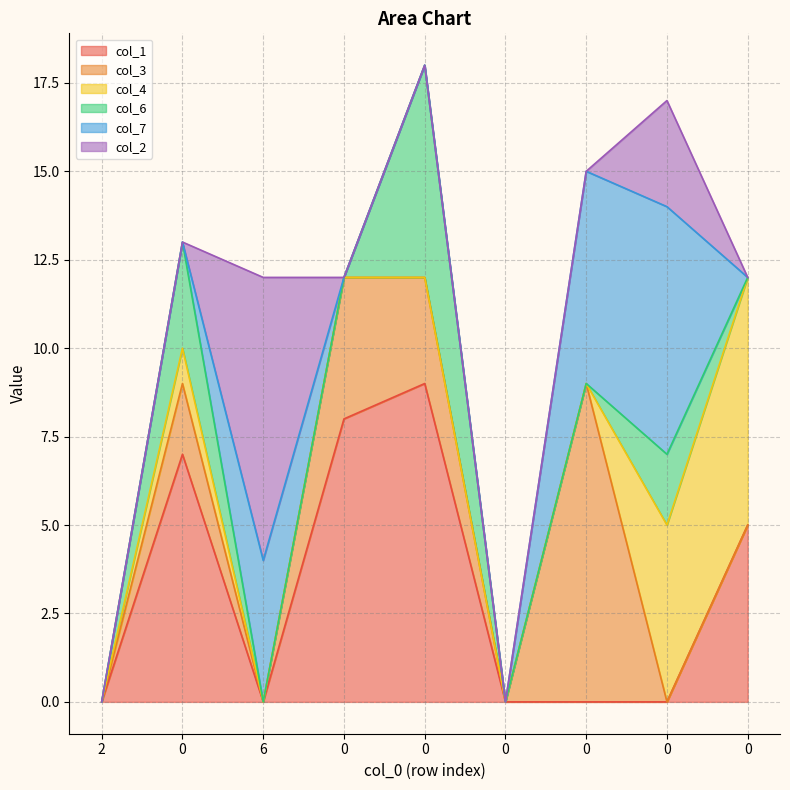

At 0, list the series in order from largest to smallest.

col_1, col_6, col_3, col_4, col_7, col_2